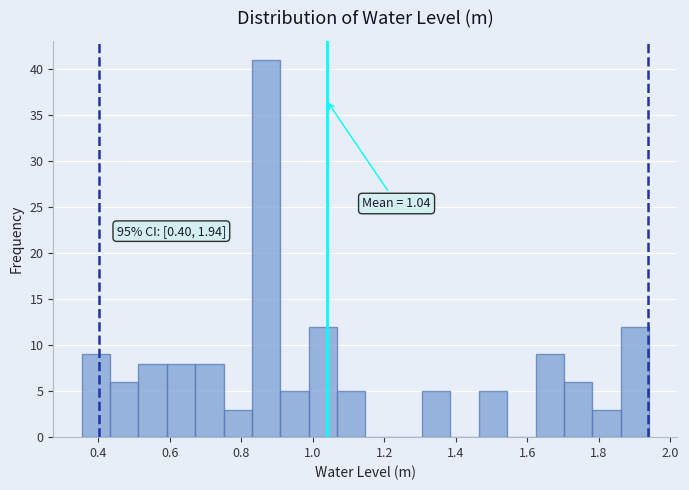

Read against the x-axis, roughly where is the centre of the tallest bar?

0.86